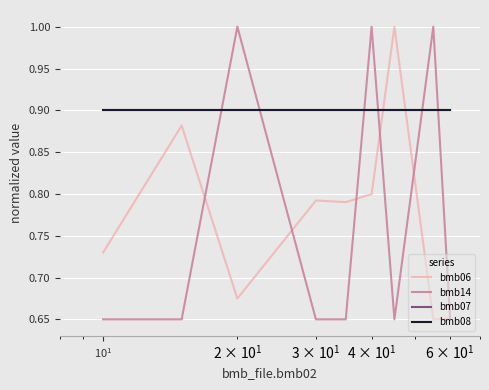

At how many categories does at least one series exceed 0?

9